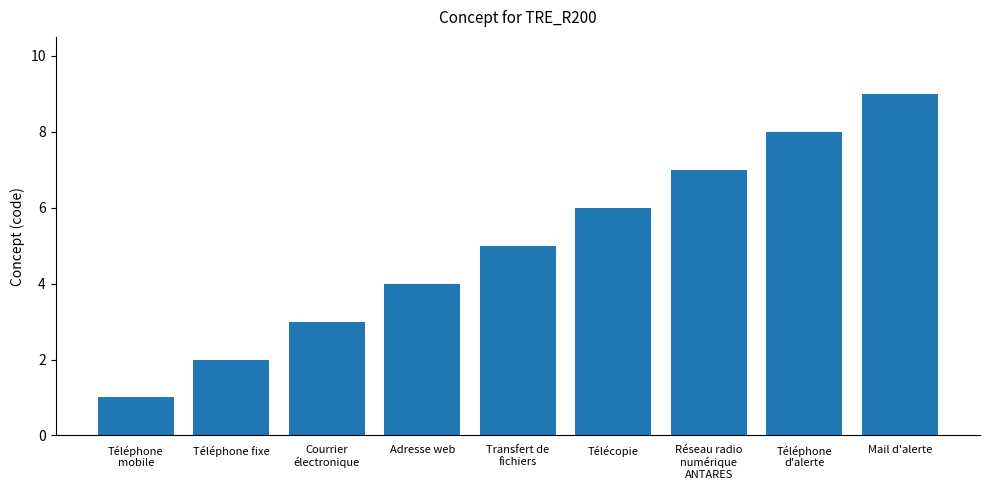

How many bars are there in total?

9